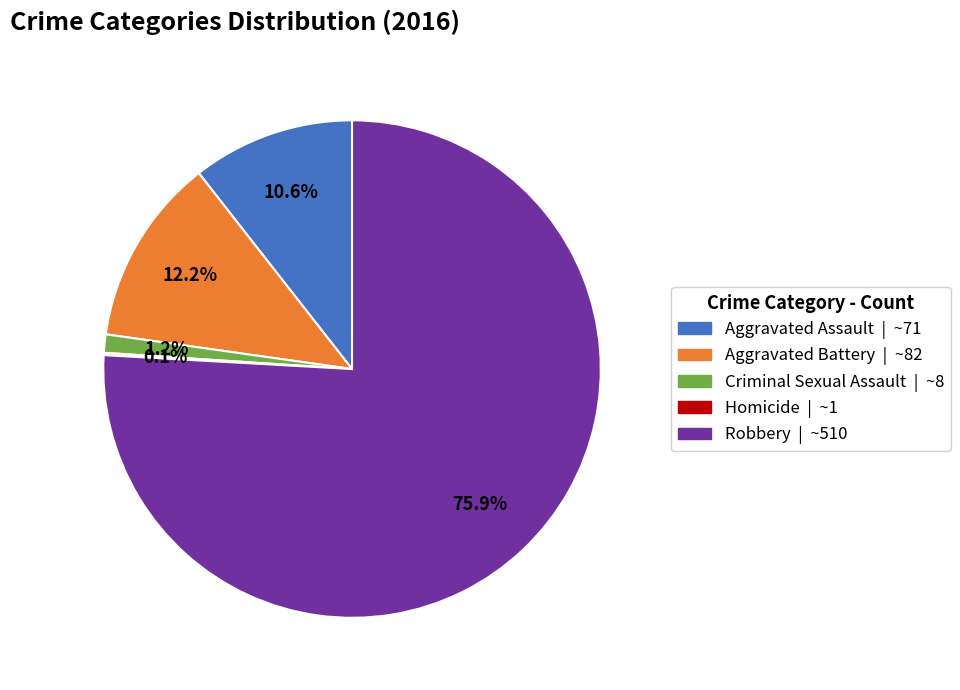

True or false: Criminal Sexual Assault accounts for 1% of the total.

True